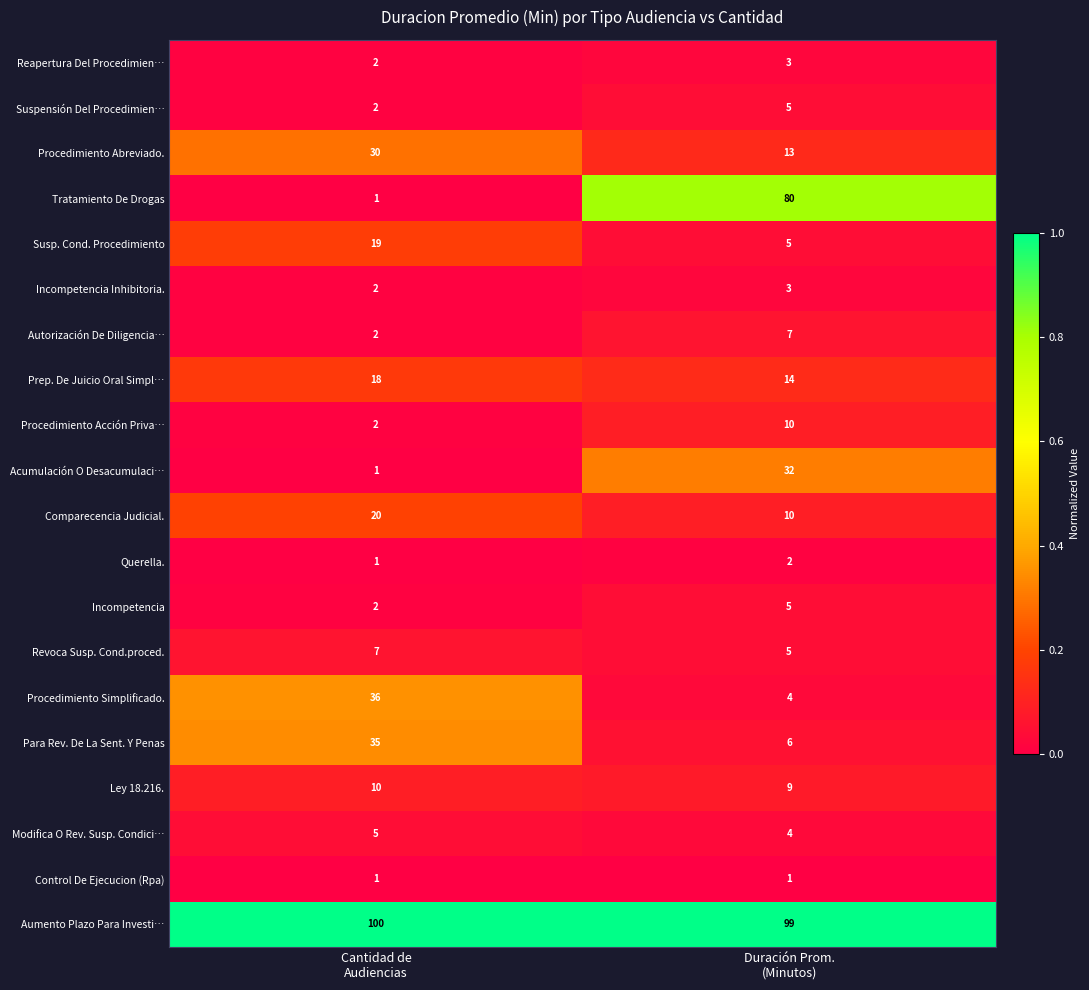

What is the average value of the Procedimiento Abreviado. series?

22